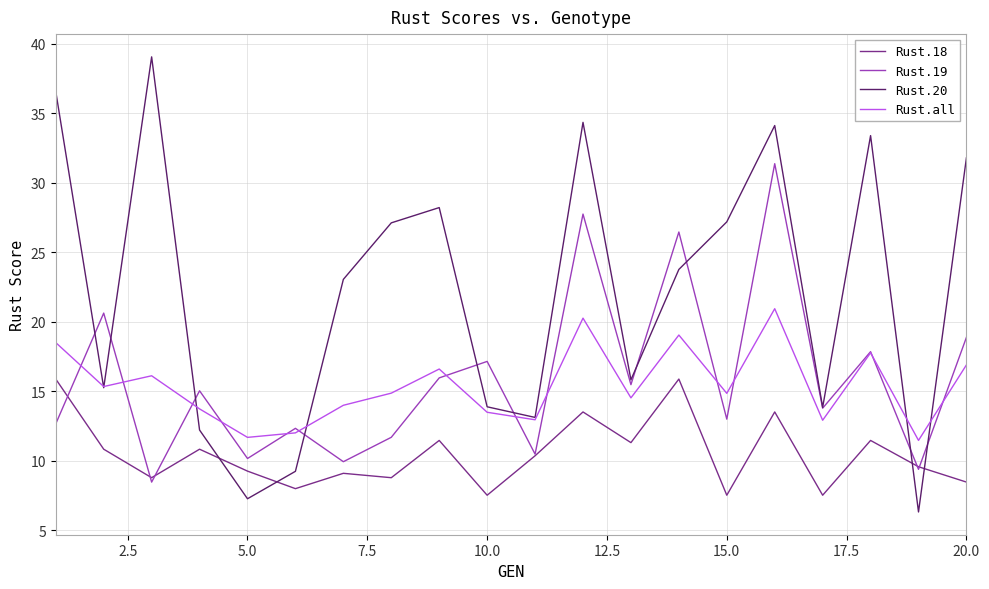

Which series has the largest range (max minus min)?

Rust.20